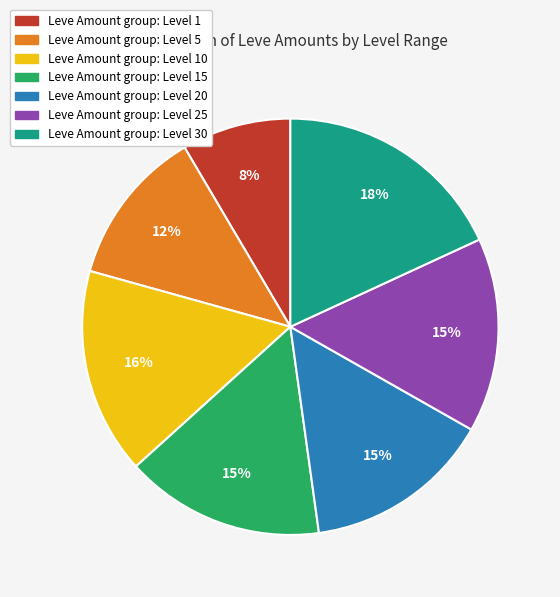

How many segments does this pie chart have?

7